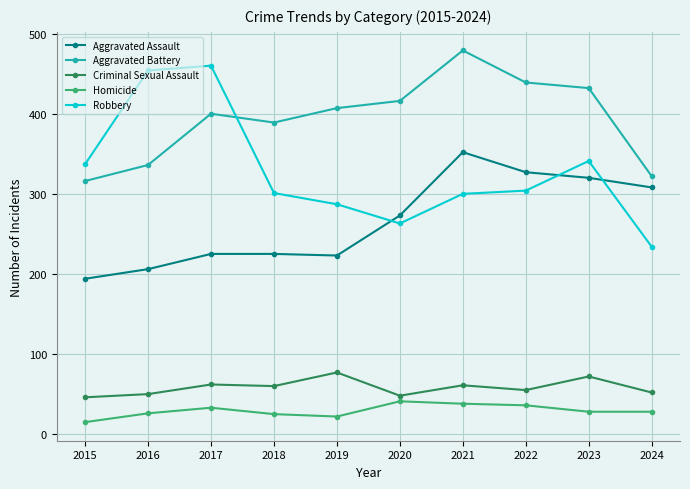

At 2023, list the series in order from smallest to largest.

Homicide, Criminal Sexual Assault, Aggravated Assault, Robbery, Aggravated Battery